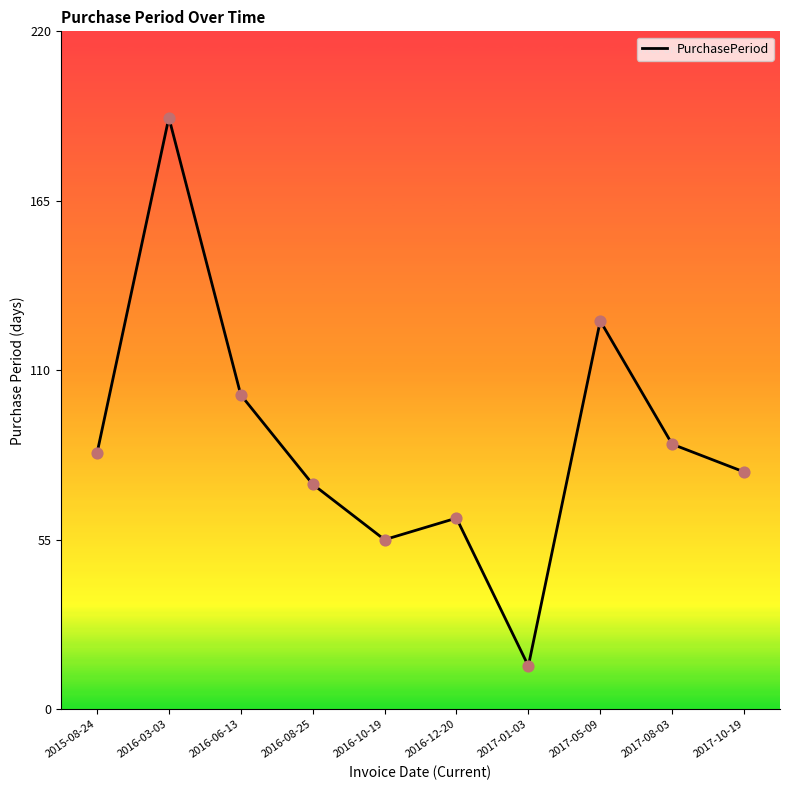

Which has a higher value, 2017-08-03 or 2017-05-09?

2017-05-09